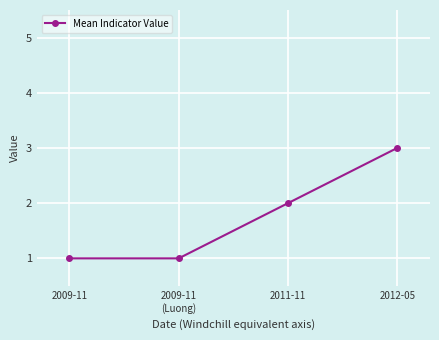

What is the difference between the maximum and minimum values?

2